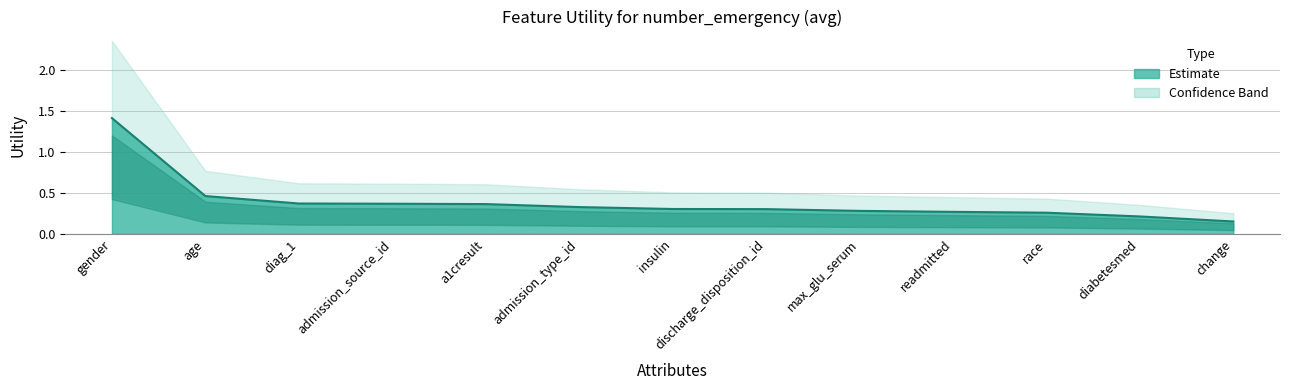

List the labels in order of value, smallest first.

change, diabetesmed, race, readmitted, max_glu_serum, discharge_disposition_id, insulin, admission_type_id, a1cresult, admission_source_id, diag_1, age, gender